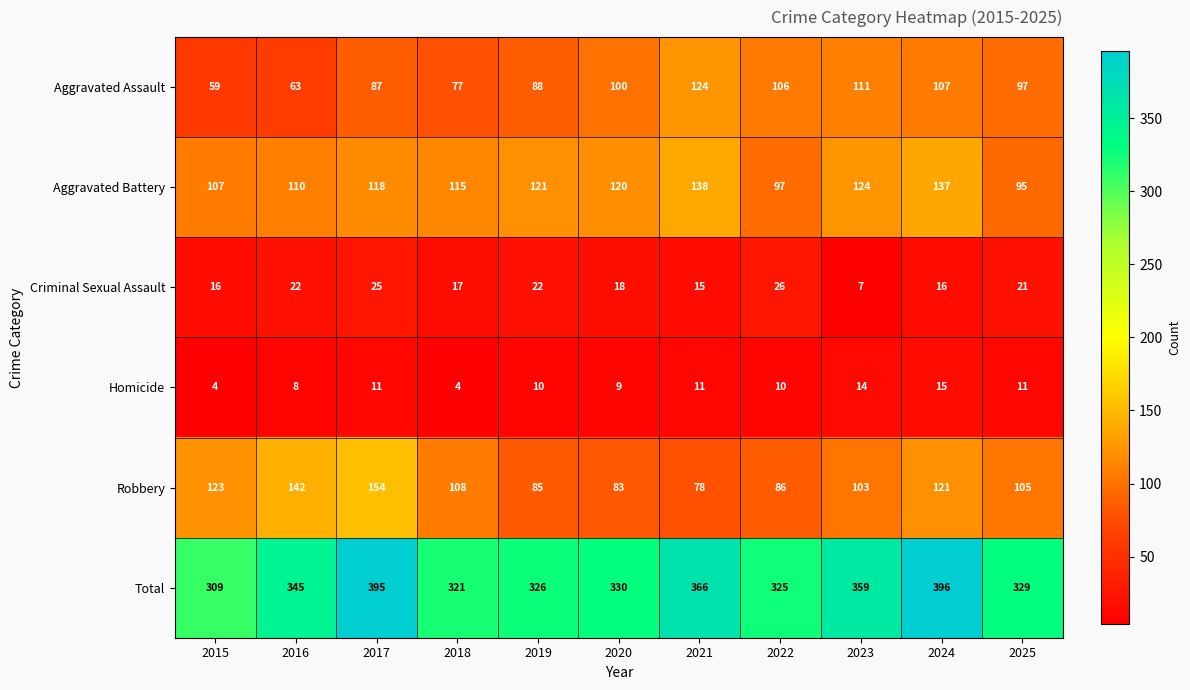

True or false: Homicide has a value of 17 at 2022.

False